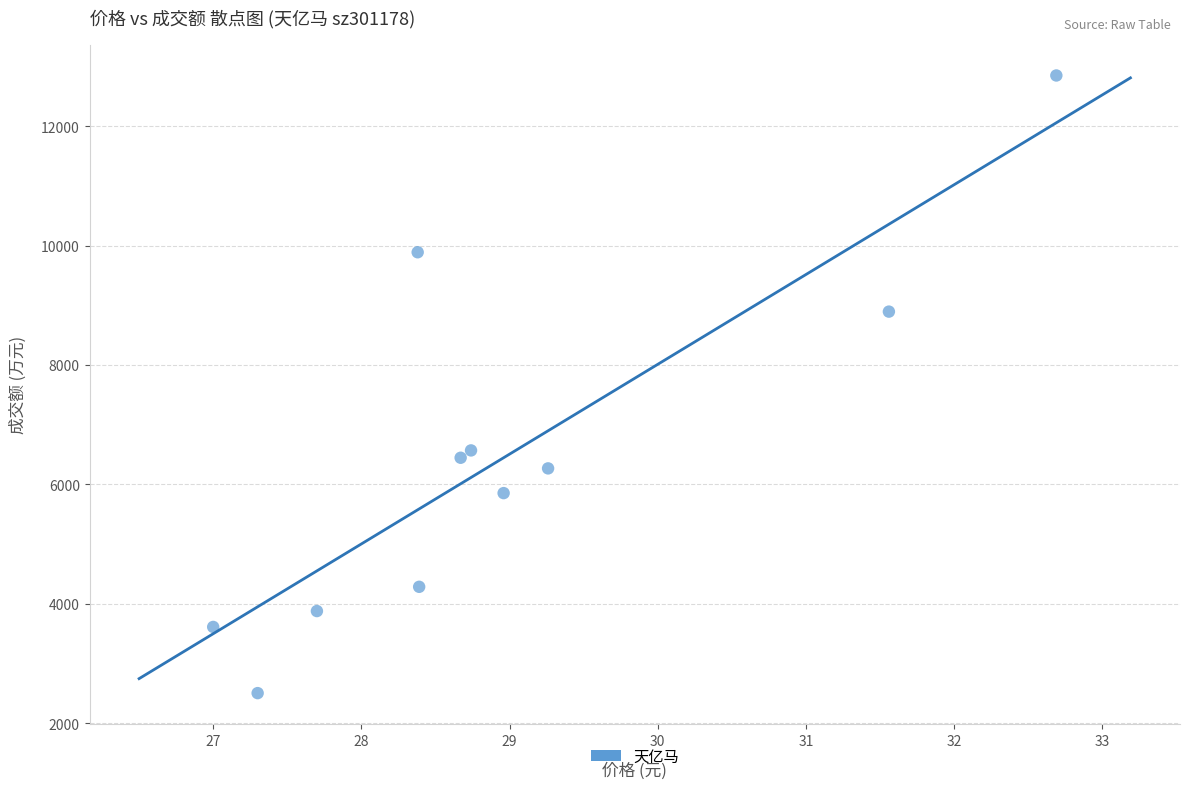

What is the range of Y values (max minus min)?

10342